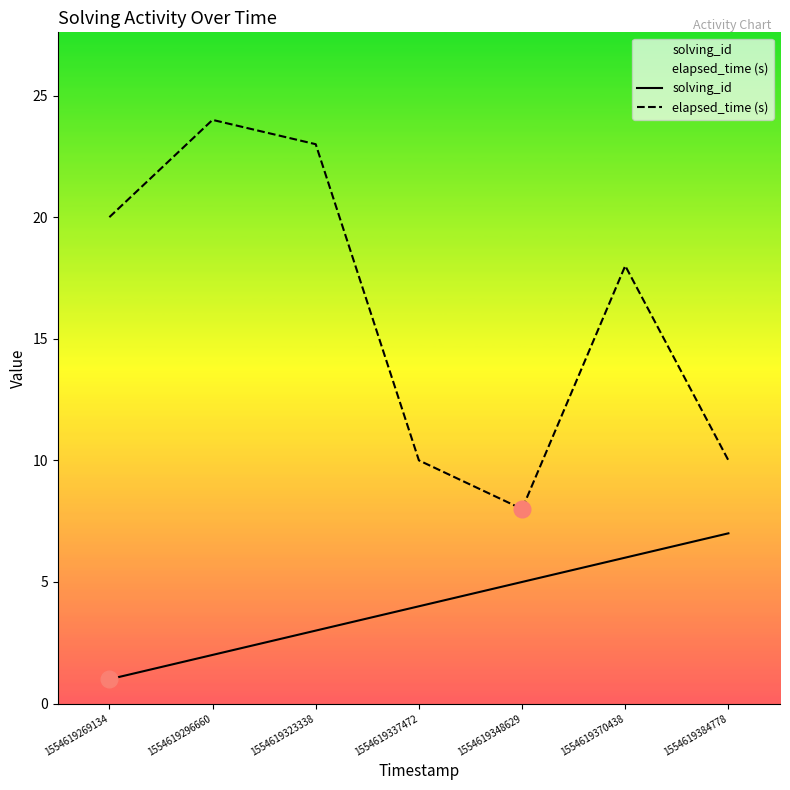

In elapsed_time (s), how many points are higher than both neighbors (excluding endpoints)?

2